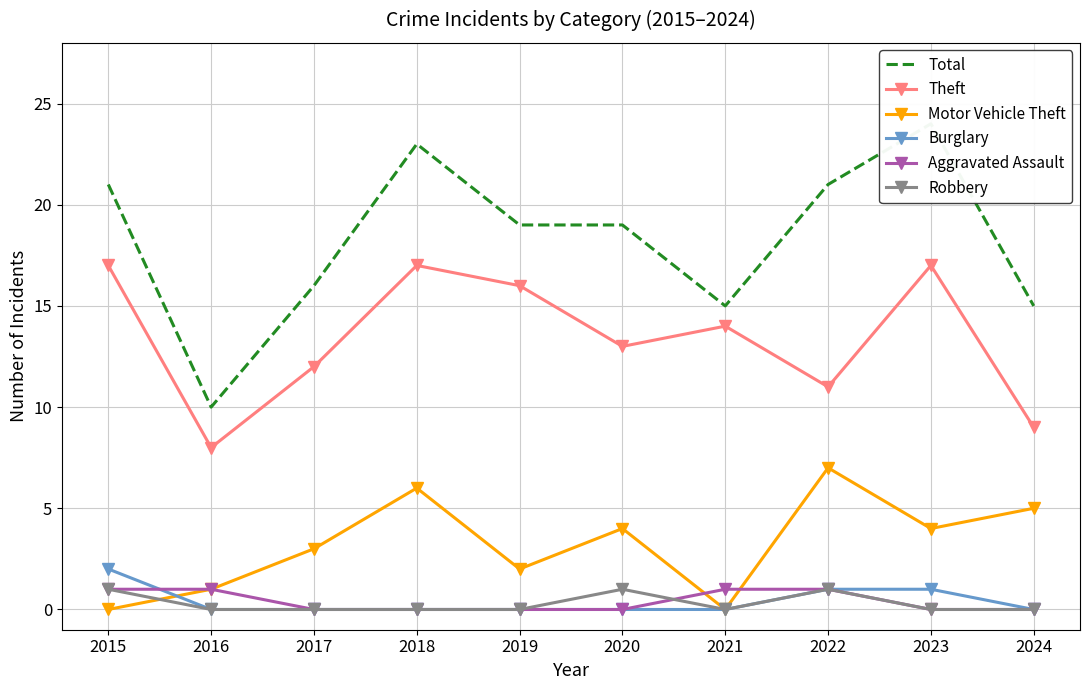

Reading right to left, what are all the values shown in this chart?

Total: 2024=15	2023=24	2022=21	2021=15	2020=19	2019=19	2018=23	2017=16	2016=10	2015=21
Theft: 2024=9	2023=17	2022=11	2021=14	2020=13	2019=16	2018=17	2017=12	2016=8	2015=17
Motor Vehicle Theft: 2024=5	2023=4	2022=7	2021=0	2020=4	2019=2	2018=6	2017=3	2016=1	2015=0
Burglary: 2024=0	2023=1	2022=1	2021=0	2020=0	2019=0	2018=0	2017=0	2016=0	2015=2
Aggravated Assault: 2024=0	2023=0	2022=1	2021=1	2020=0	2019=0	2018=0	2017=0	2016=1	2015=1
Robbery: 2024=0	2023=0	2022=1	2021=0	2020=1	2019=0	2018=0	2017=0	2016=0	2015=1